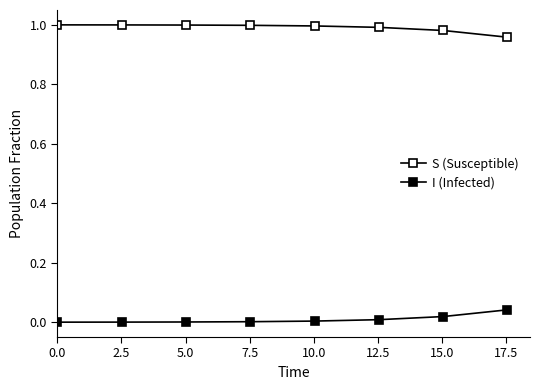

How many series are shown in this chart?

2